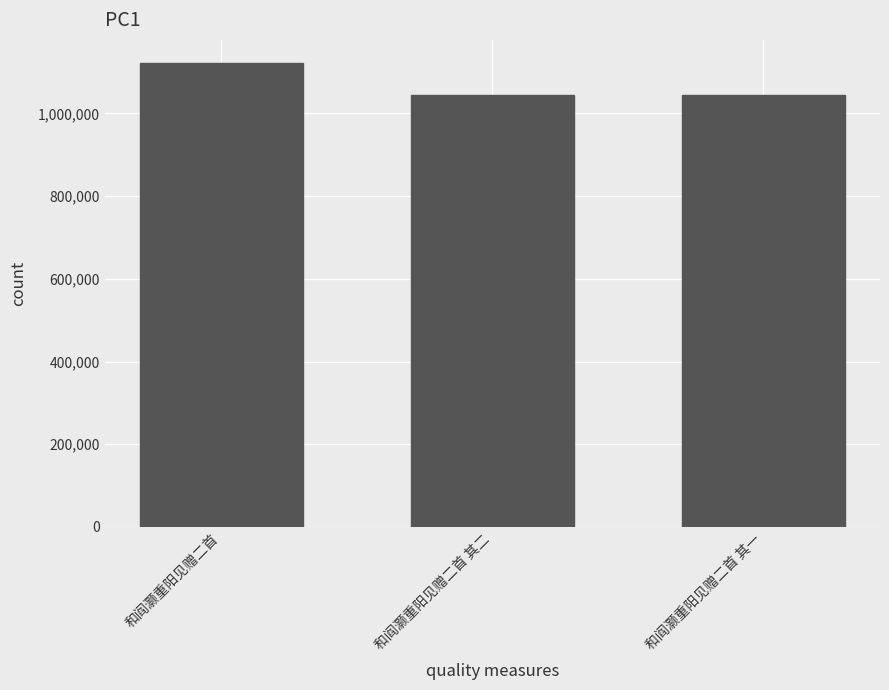

What is the maximum value shown in the chart?

1121890